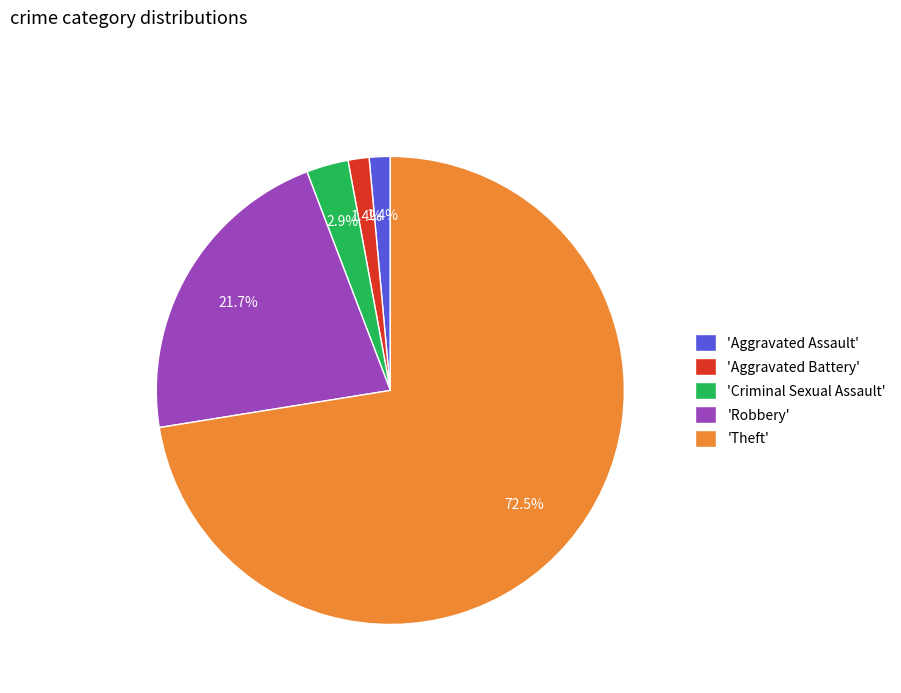

Which category has the biggest portion of the pie?

'Theft'